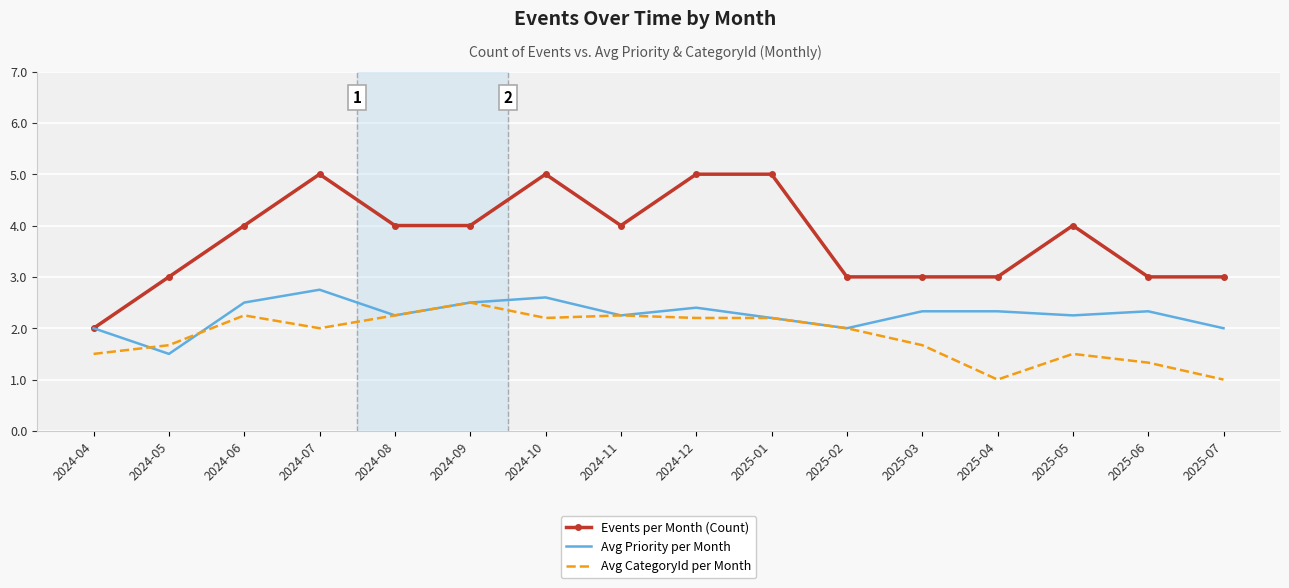

Which series has the largest total across all categories?

Events per Month (Count)